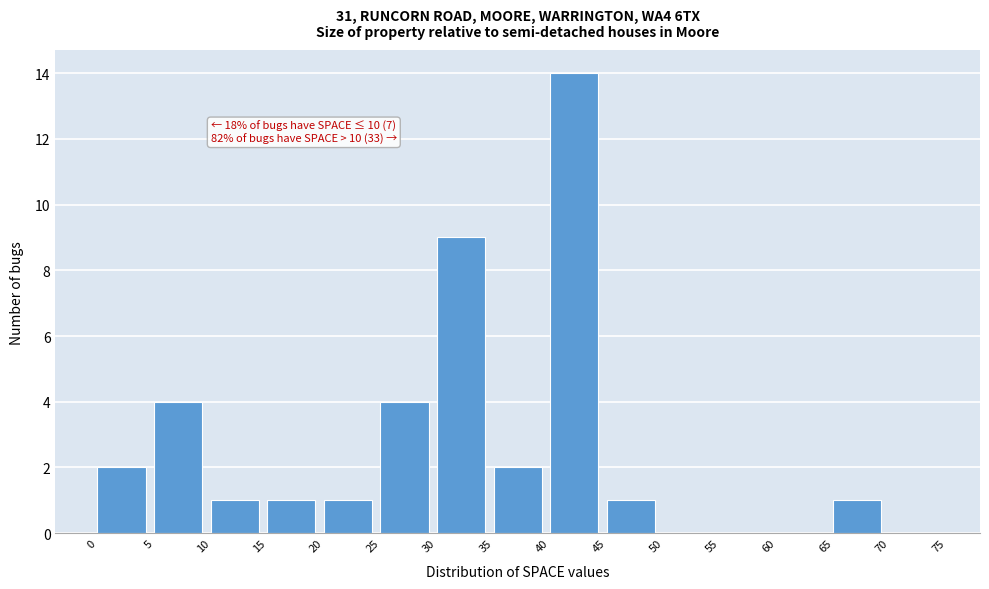

Over which range of the x-axis is the bar tallest?

40 to 45